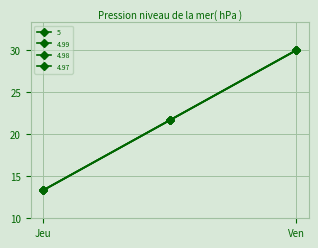

Does the chart have visible grid lines?

Yes